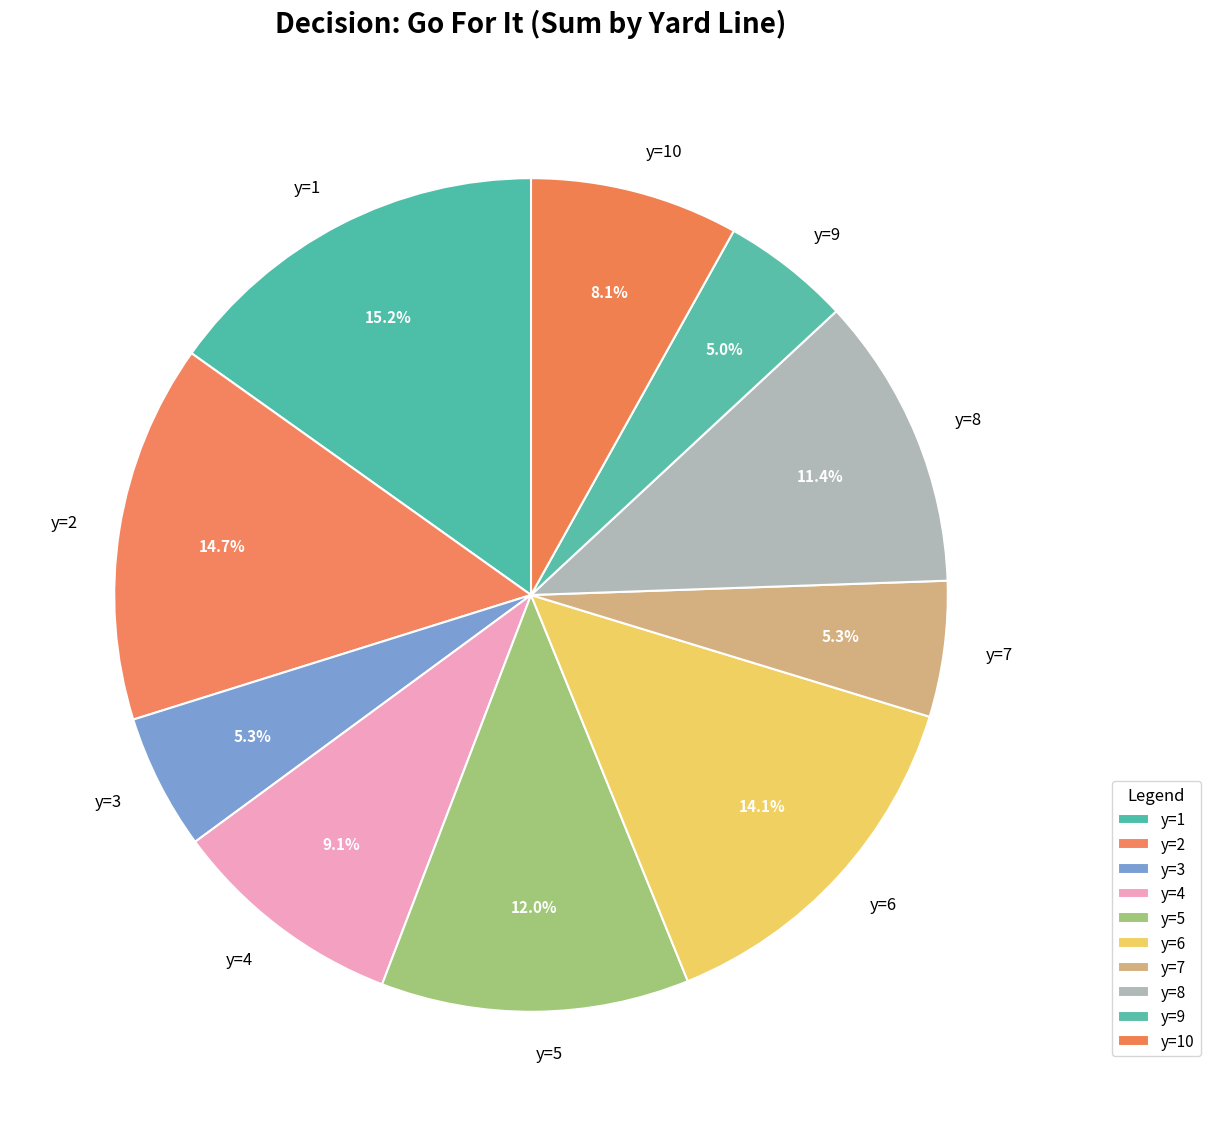

Is it true that y=8 is 11% of the pie?

True